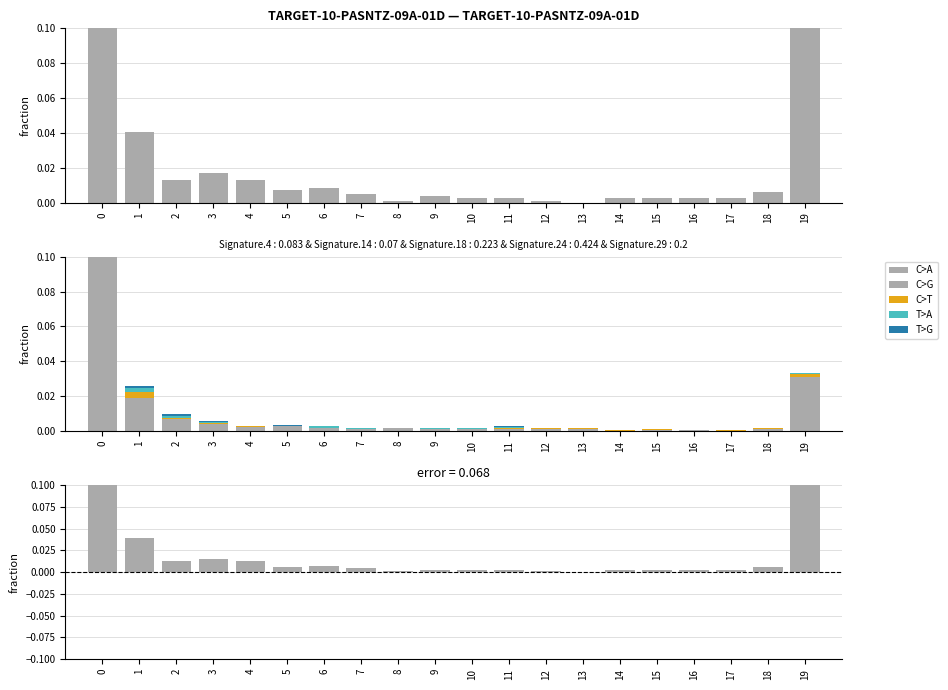

The col_4 series shows 0.0 at 8. True or false?

False